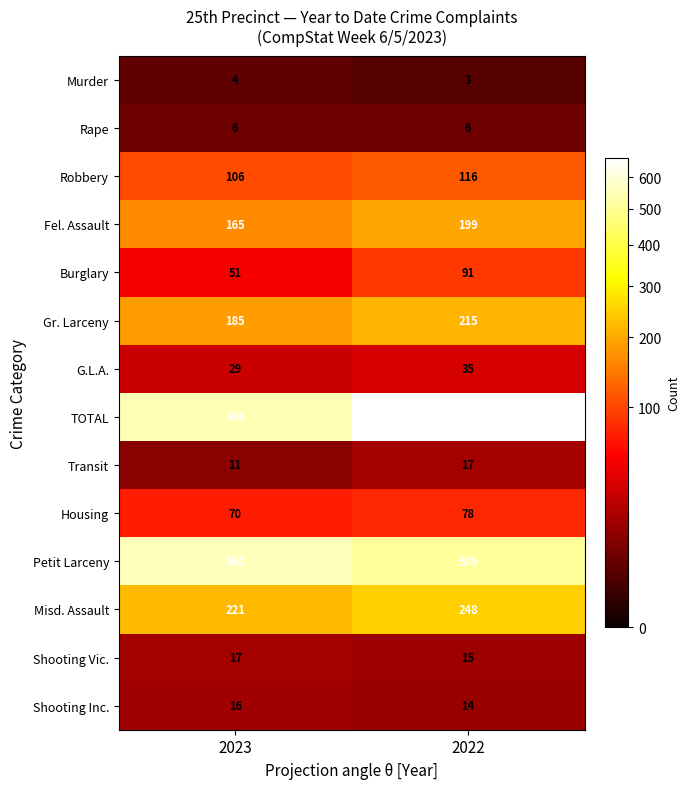

At which category is the sum across all series the highest?

2022